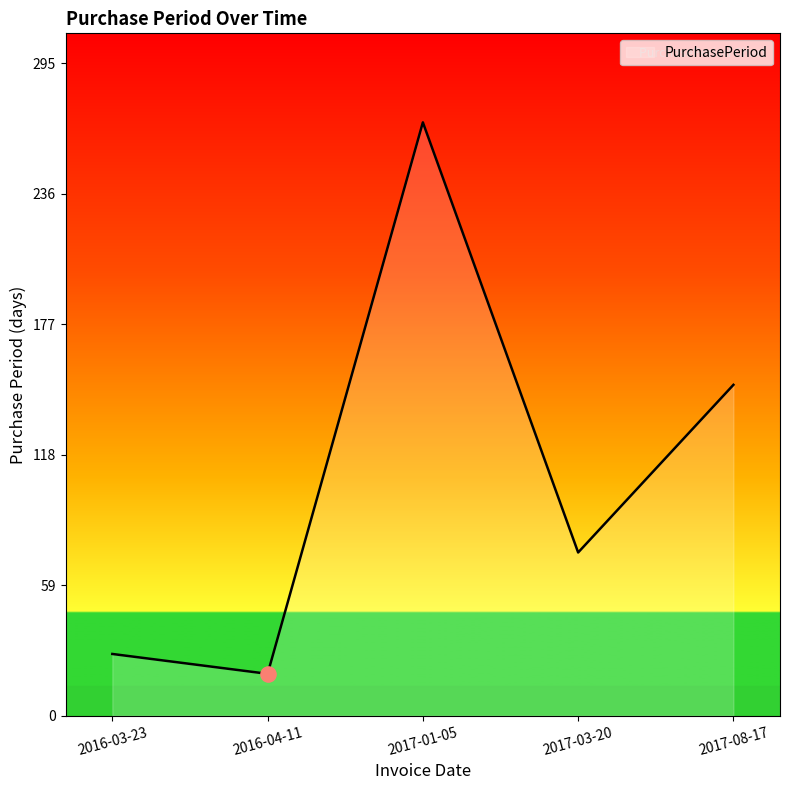

What is the change in value from 2016-04-11 to 2017-03-20?

+55